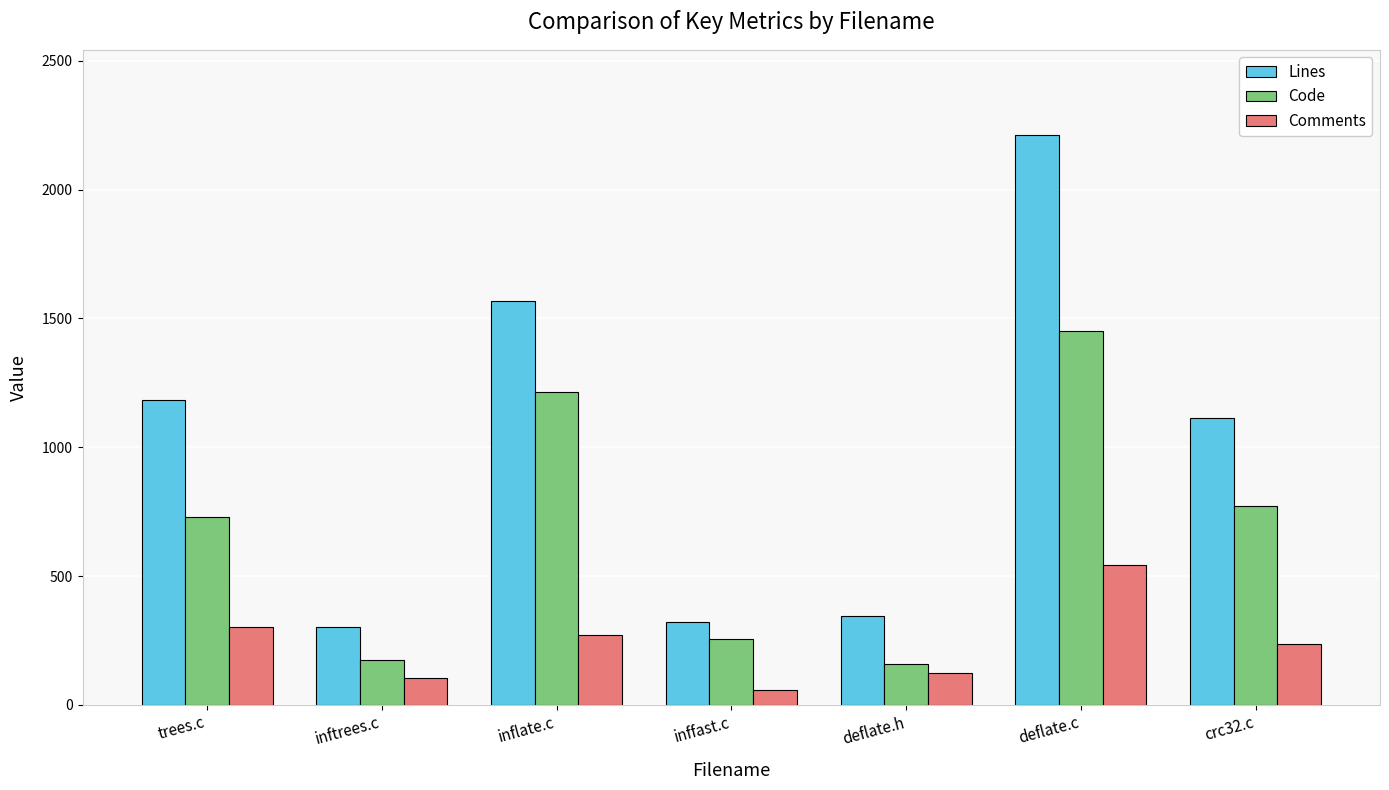

What value does the Lines series have at deflate.c, to the nearest 50?

2200